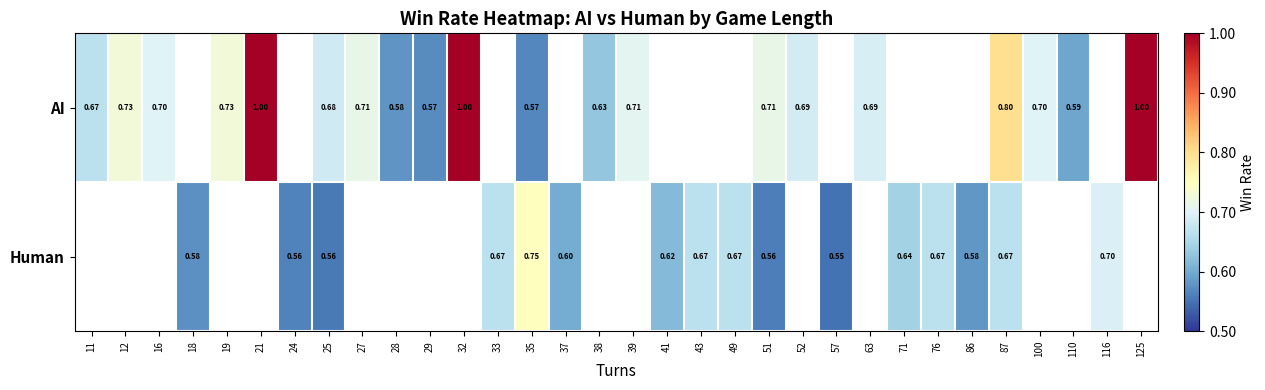

Which series has the largest range (max minus min)?

AI